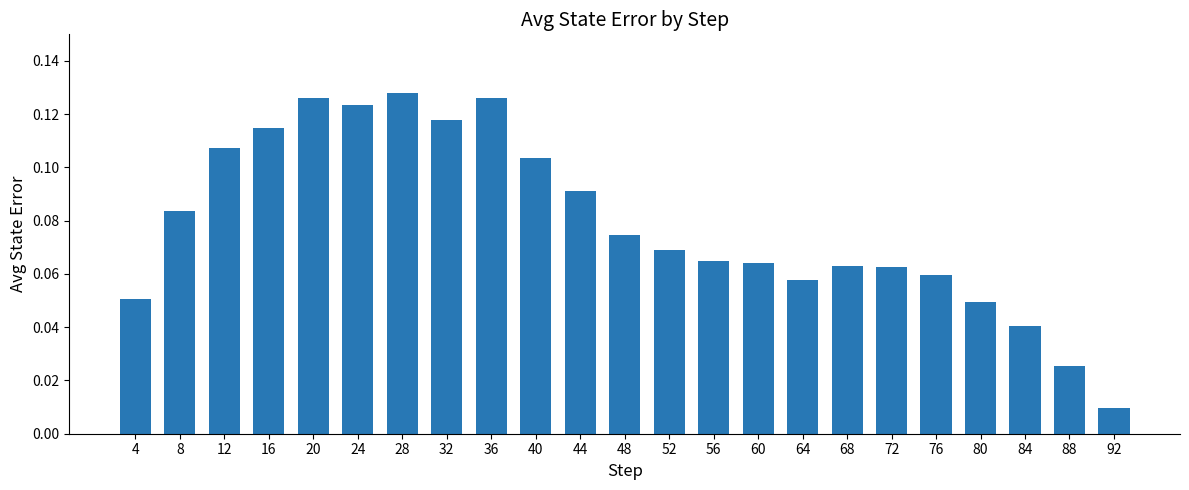

What is the sum of all values?

1.8